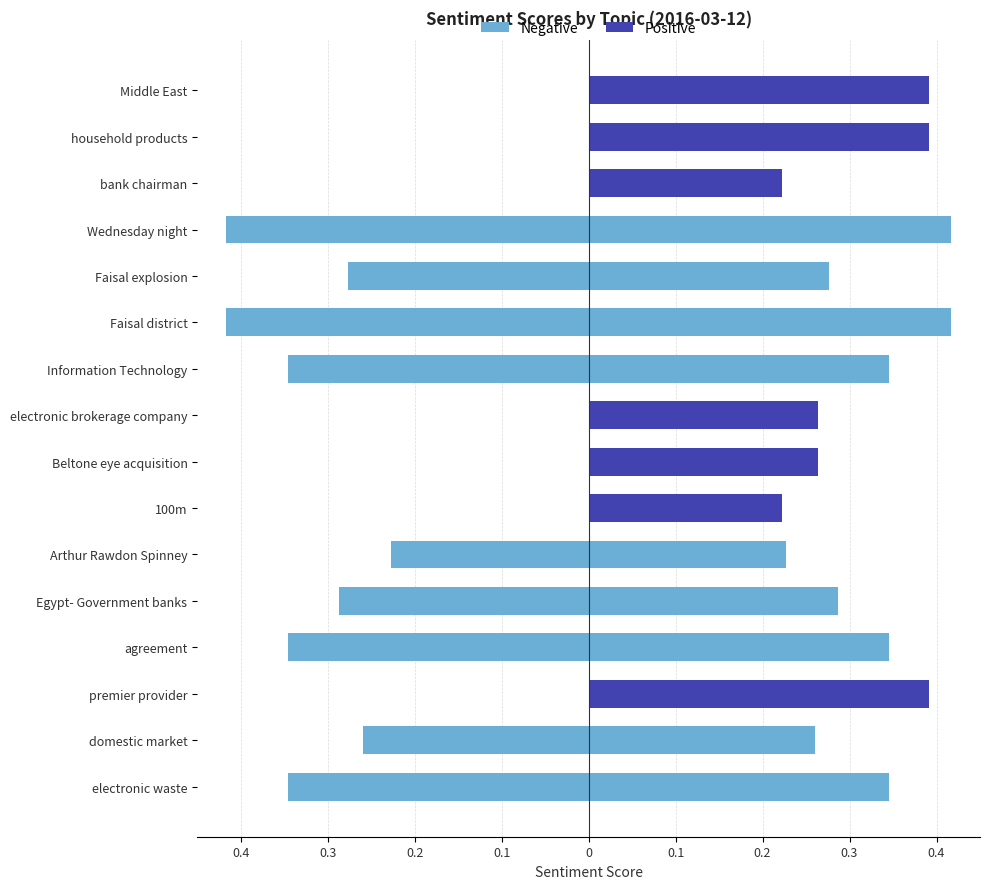

What are all the series names shown in the legend?

Negative, Positive